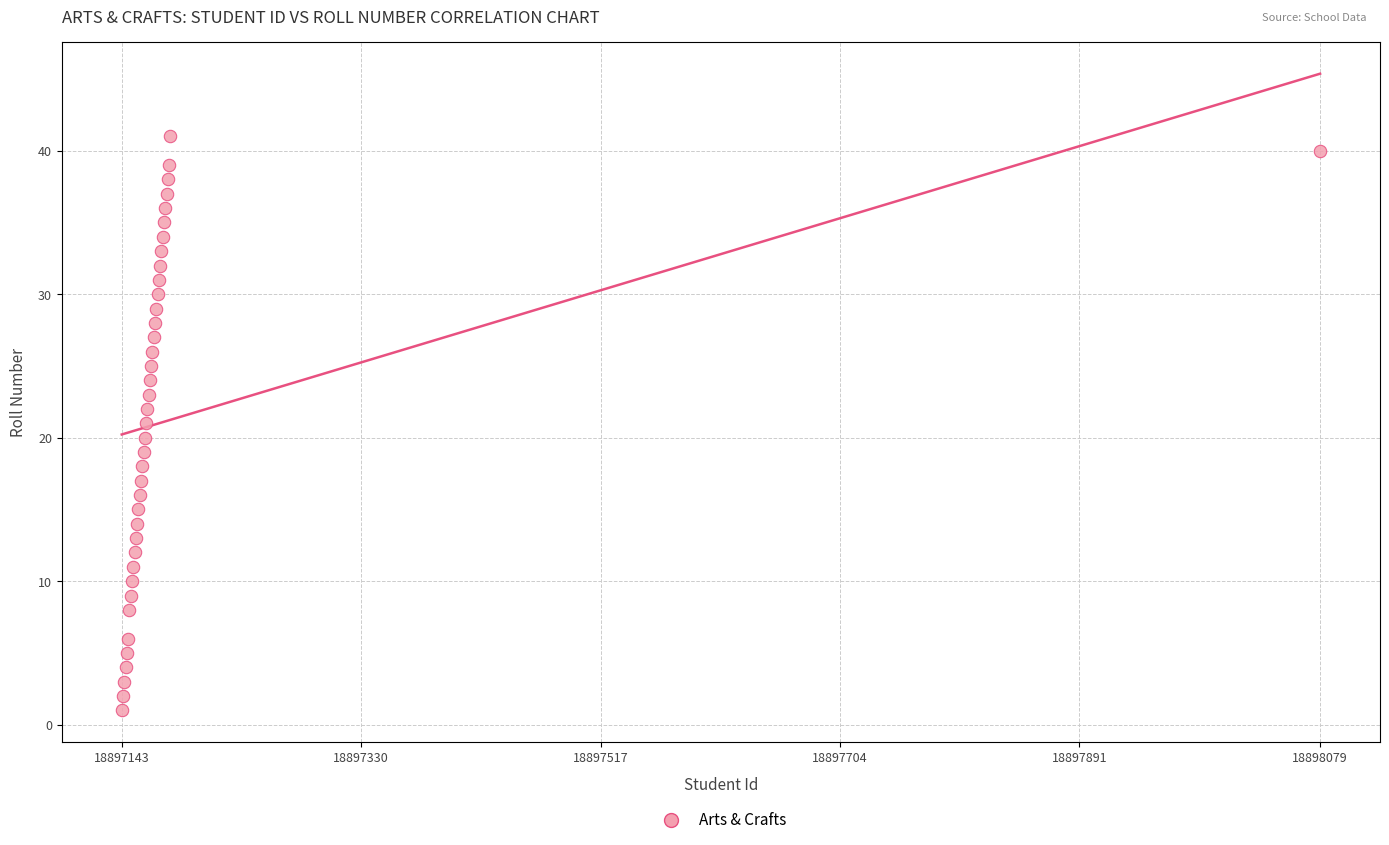

What is the range of X values (max minus min)?

936